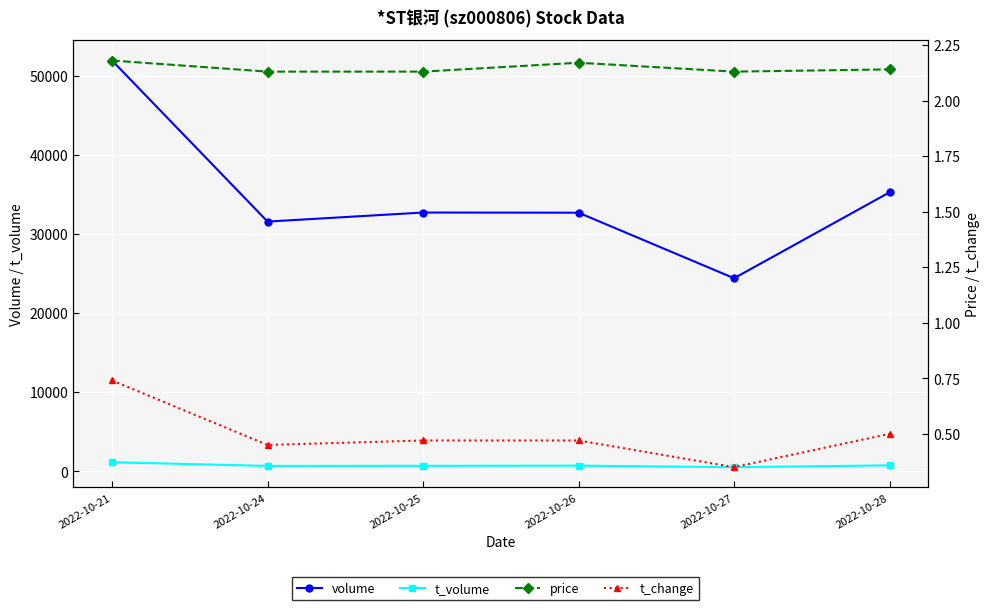

True or false: t_volume has a value of 405.2 at 2022-10-21.

False